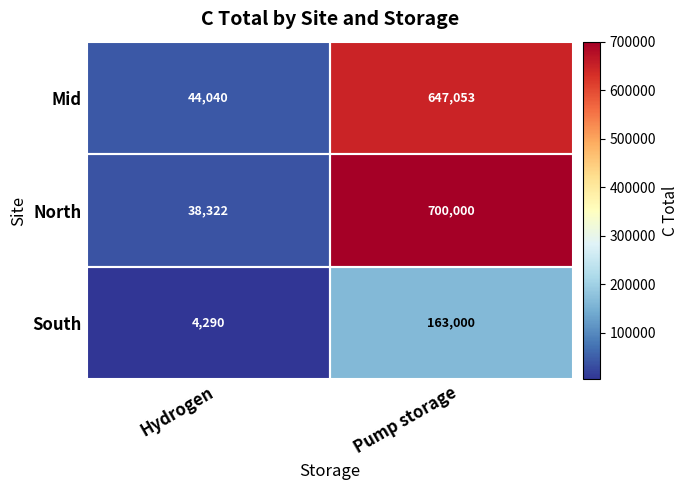

What is the sum of the North values at Hydrogen and Pump storage?

738322